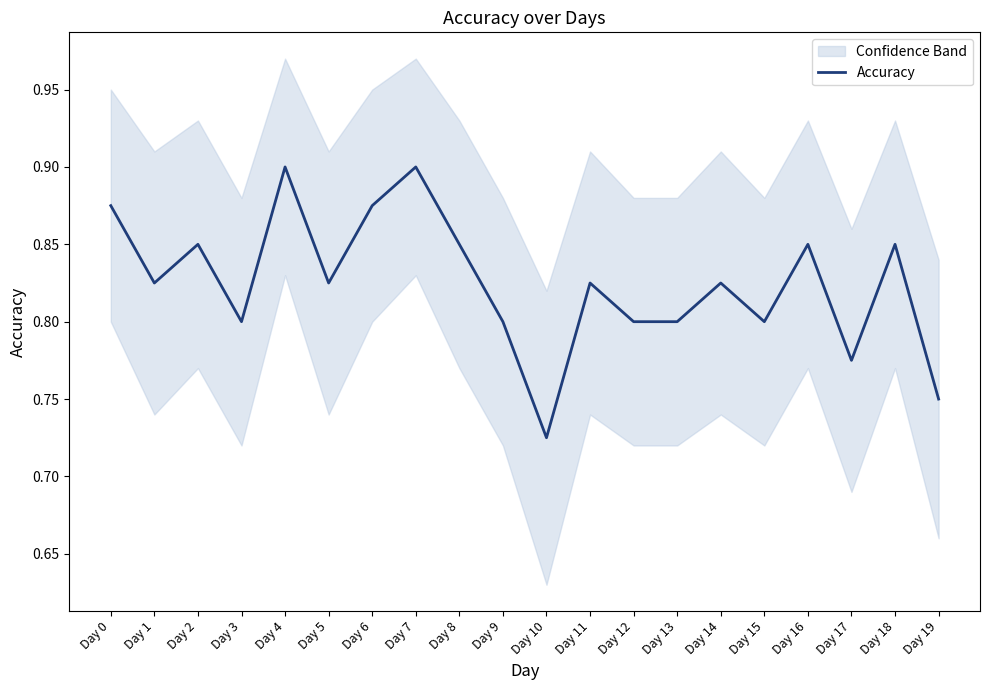

Reading left to right, what are all the values shown in this chart?

0.9	0.8	0.8	0.8	0.9	0.8	0.9	0.9	0.8	0.8	0.7	0.8	0.8	0.8	0.8	0.8	0.8	0.8	0.8	0.8